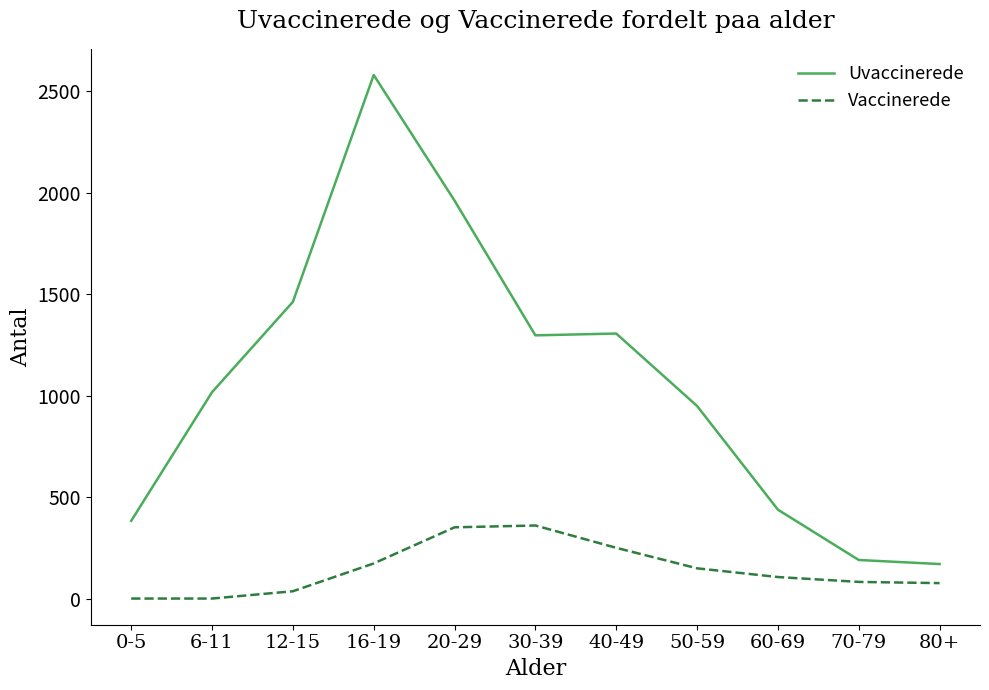

True or false: Uvaccinerede has a value of 1017 at 6-11.

True